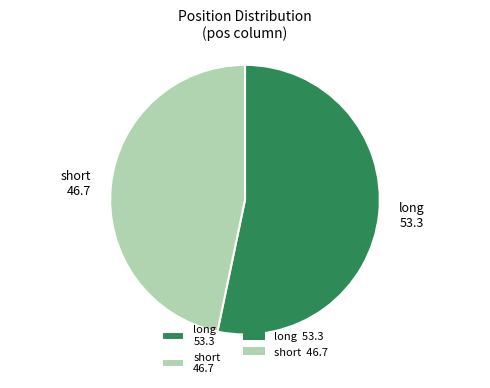

How many segments does this pie chart have?

2